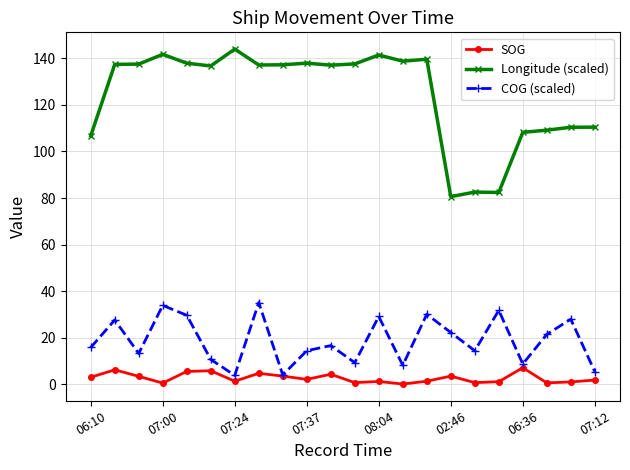

Which series has the widest spread of values?

Longitude (scaled)